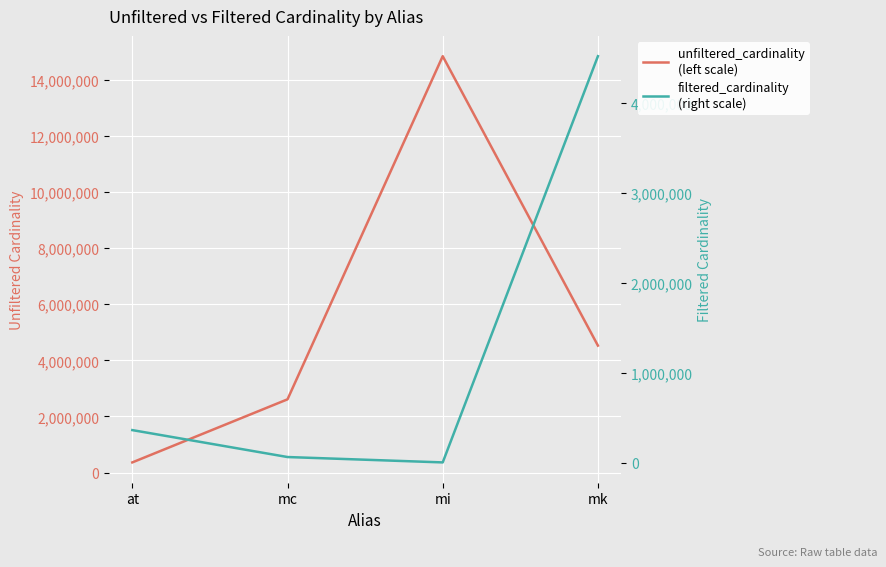

True or false: filtered_cardinality
(right scale) has a value of 855 at mi.

False